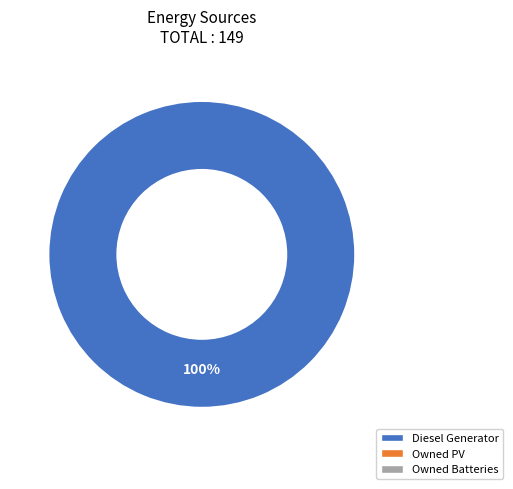

Does any single category account for the majority?

Yes